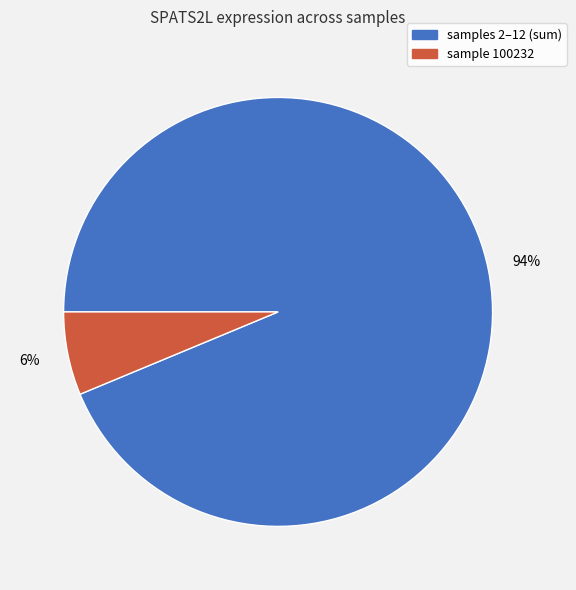

How many segments does this pie chart have?

2